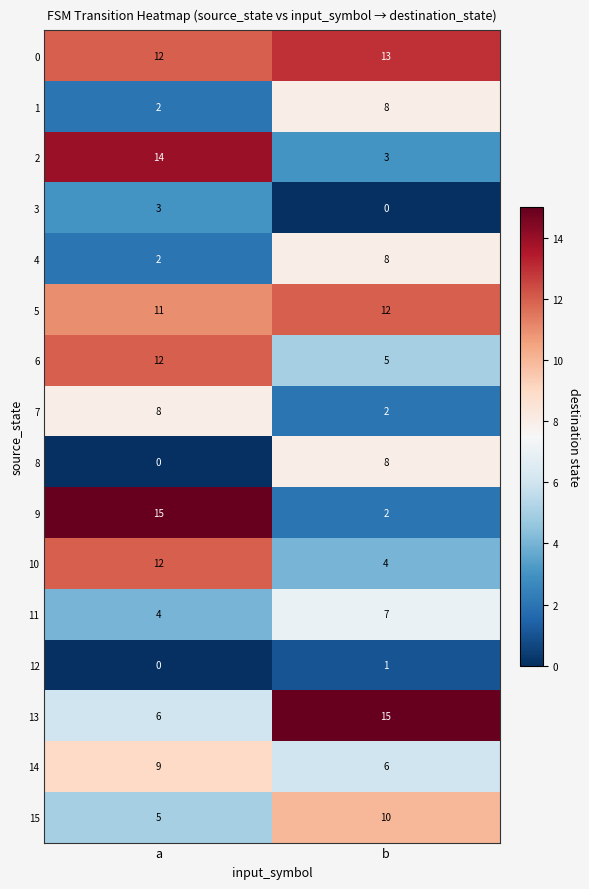

Is it true that 0 equals 13 at b?

True